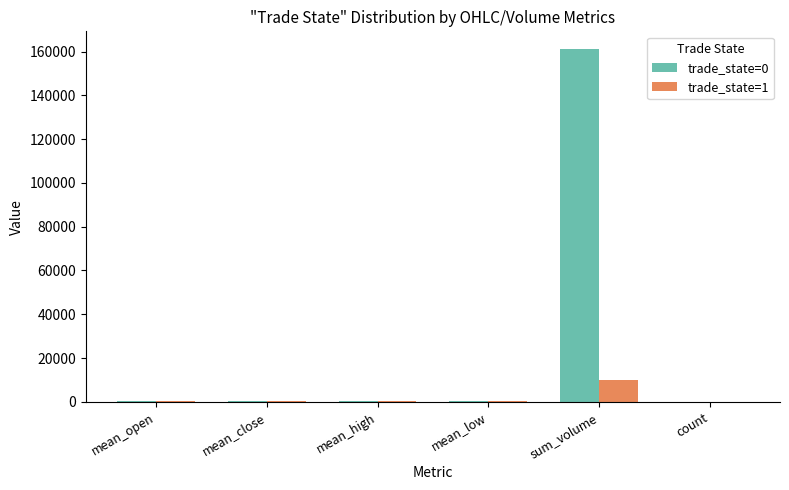

What value does the trade_state=0 series have at mean_low?

289.6